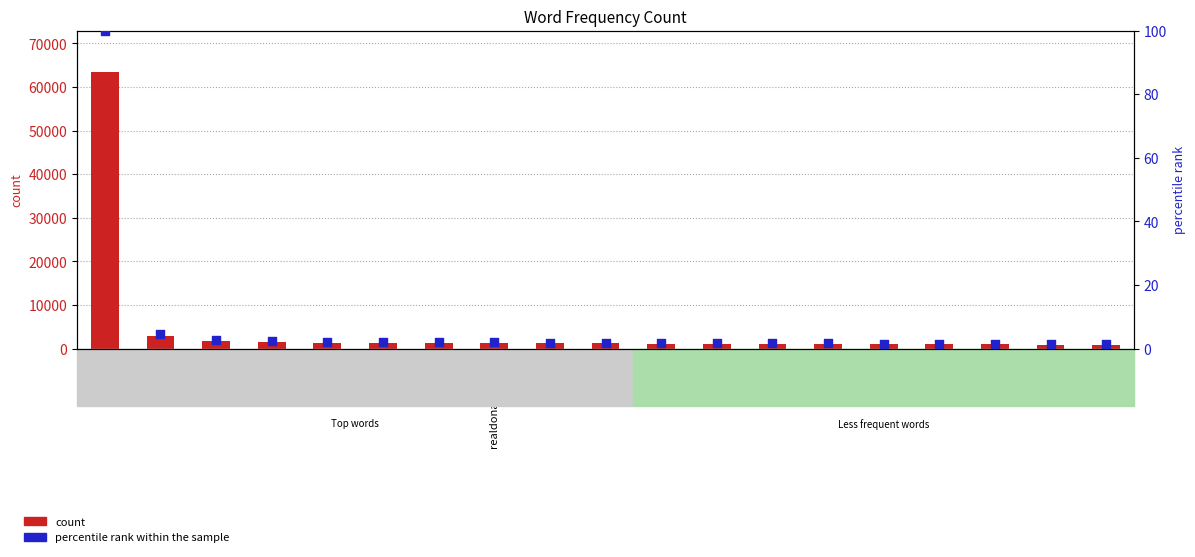

What are all the series names shown in the legend?

count, percentile rank within the sample